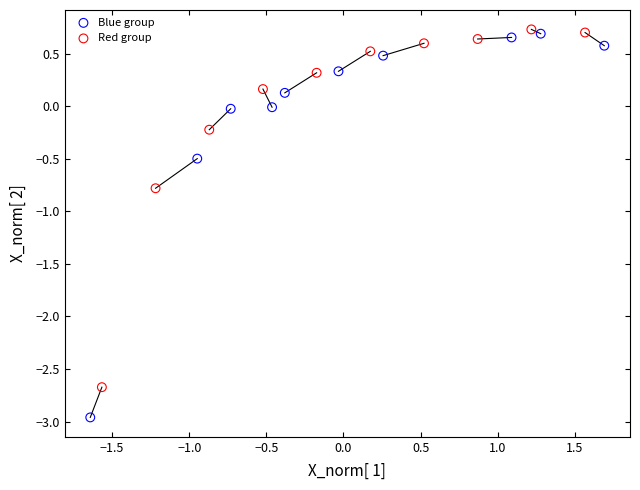

Which series has the largest Y range (max minus min)?

Blue group